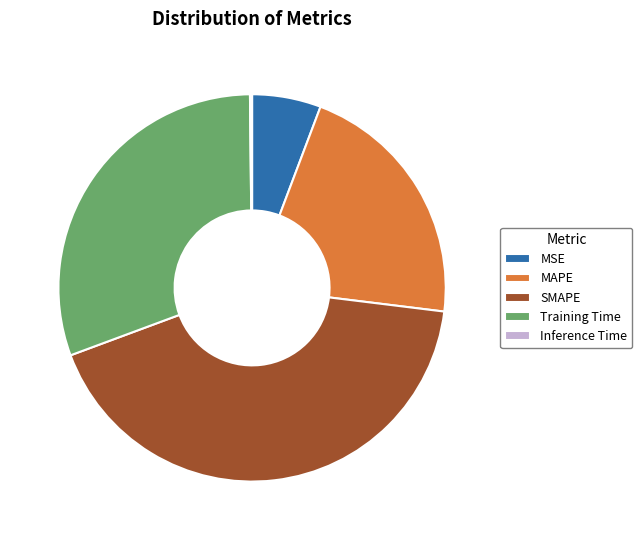

What is the largest slice in the pie chart?

SMAPE